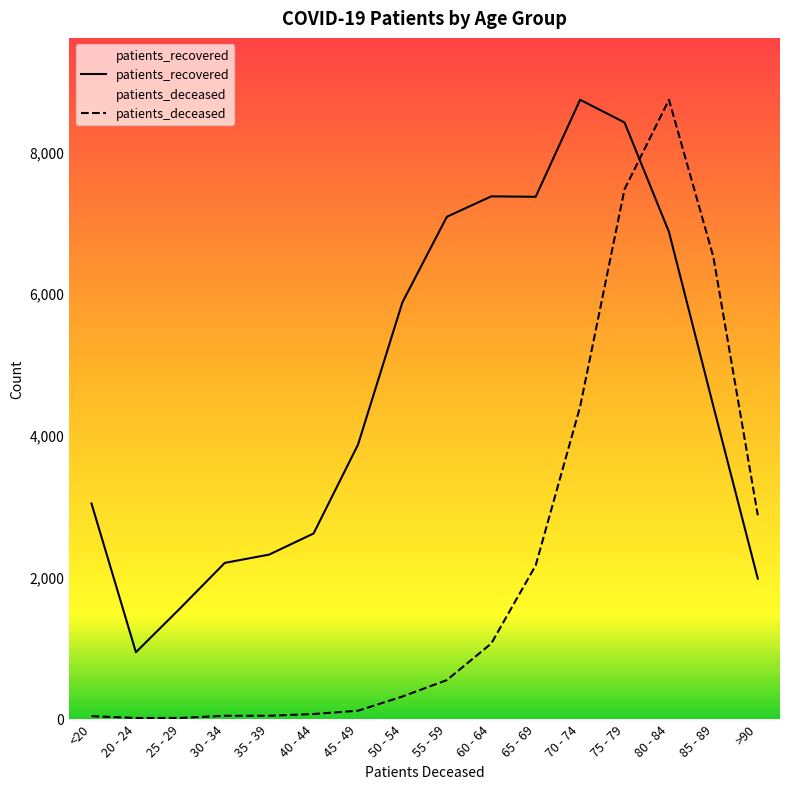

Rank the series by their maximum value, from highest to lowest.

patients_deceased, patients_recovered